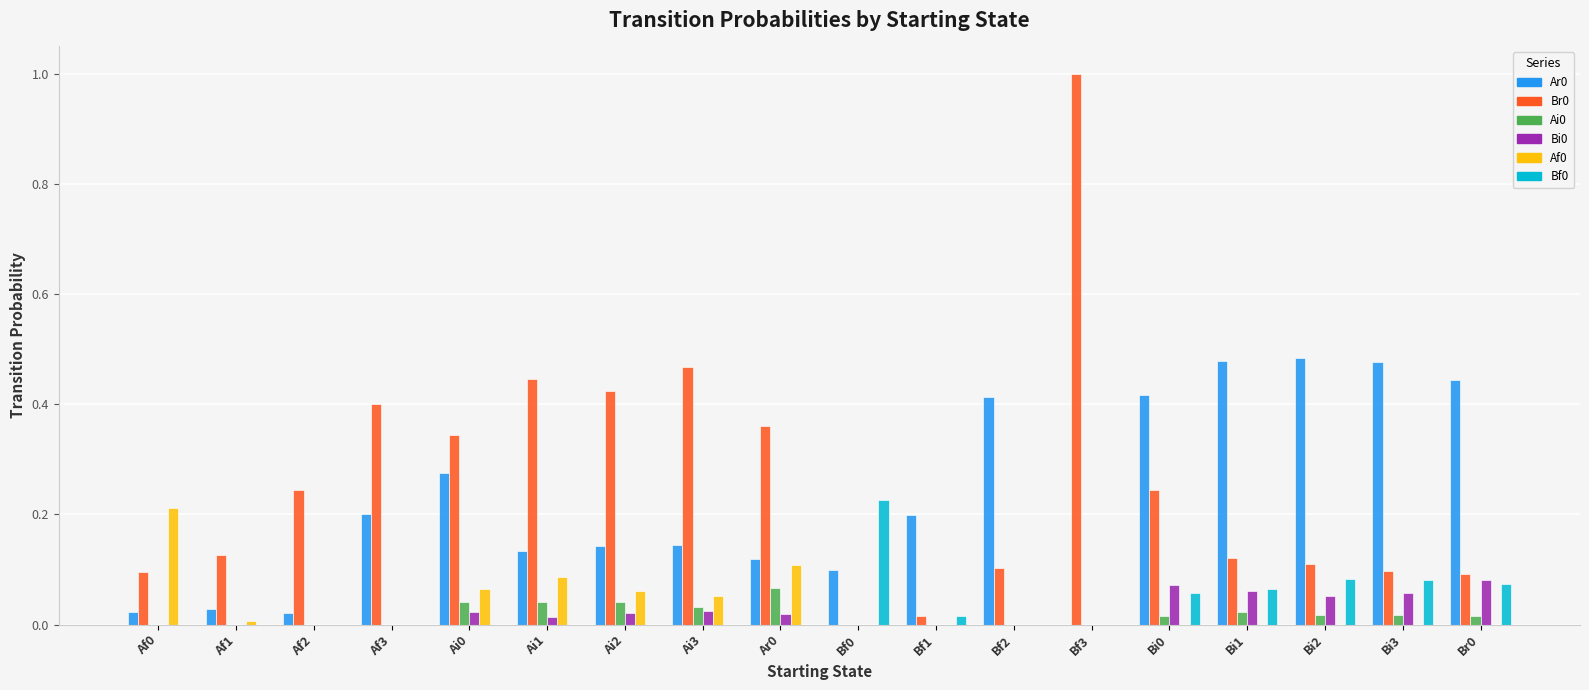

What is the greatest value displayed?

1.0